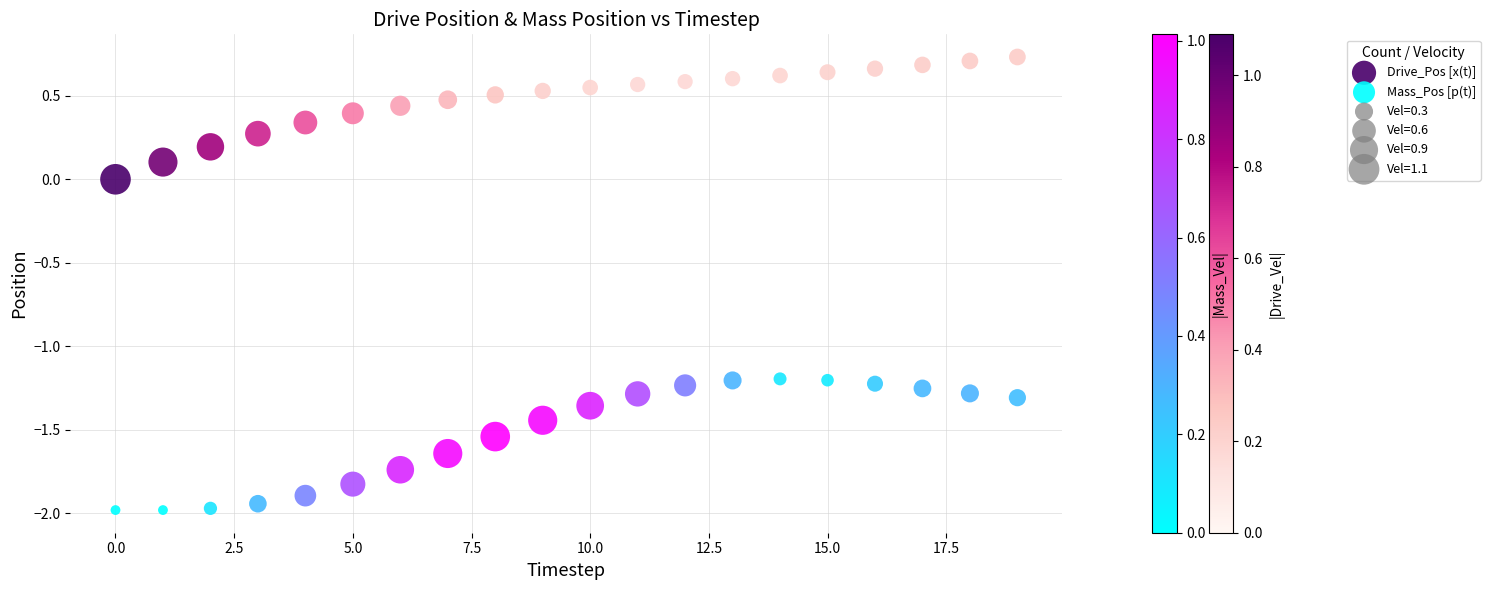

Across all data points, what is the range of Y values (max minus min)?

2.7